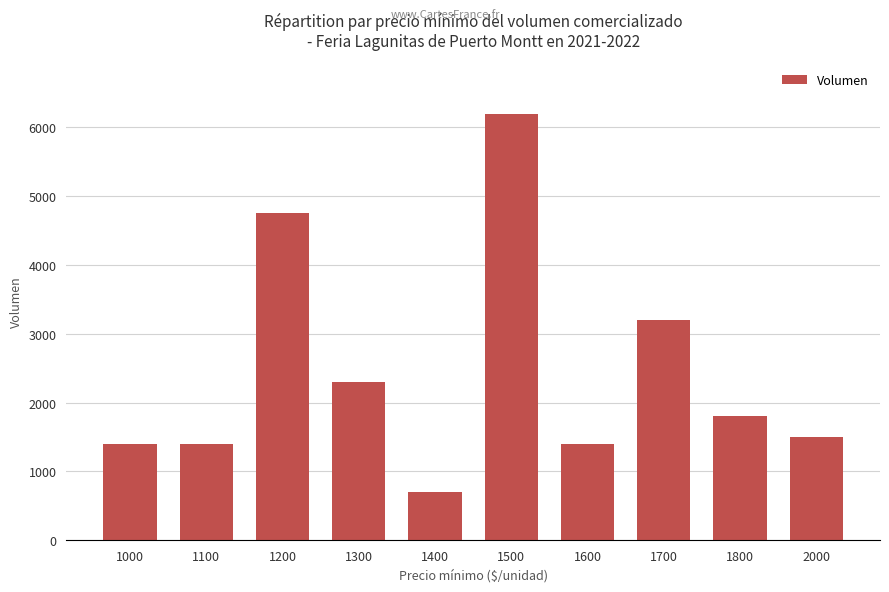

What is the value of the 8th bar from the left?

3200